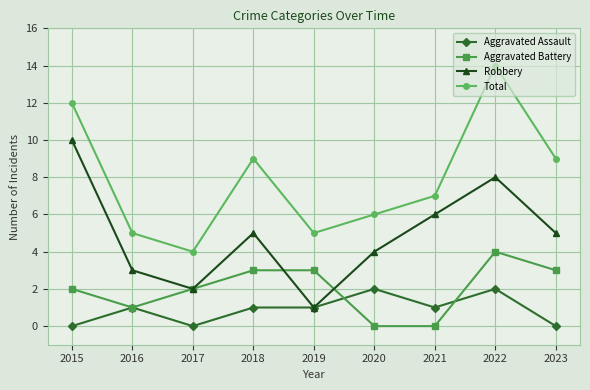

Where does the Total series first go above 7?

2015